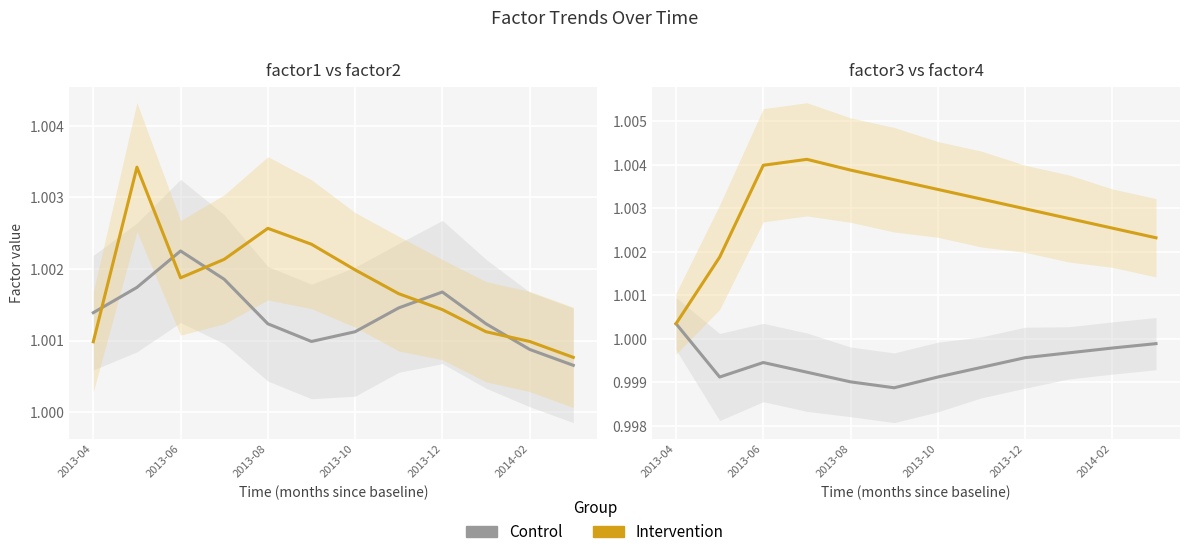

In Intervention, how many points are higher than both neighbors (excluding endpoints)?

1